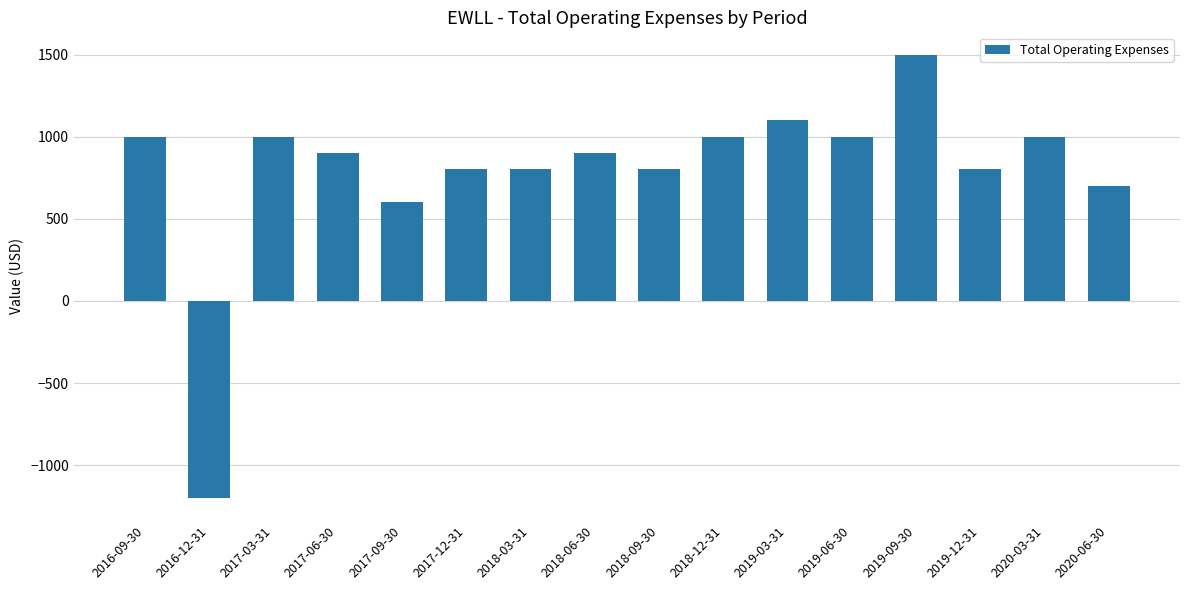

Approximately how many times larger is the value at 2017-06-30 compared to 2019-03-31?

0.8